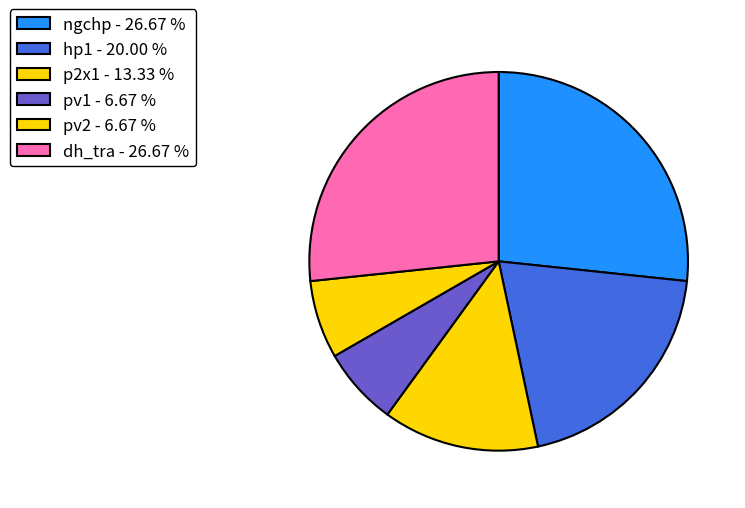

What is the ratio of the value at p2x1 to the value at hp1?

0.7